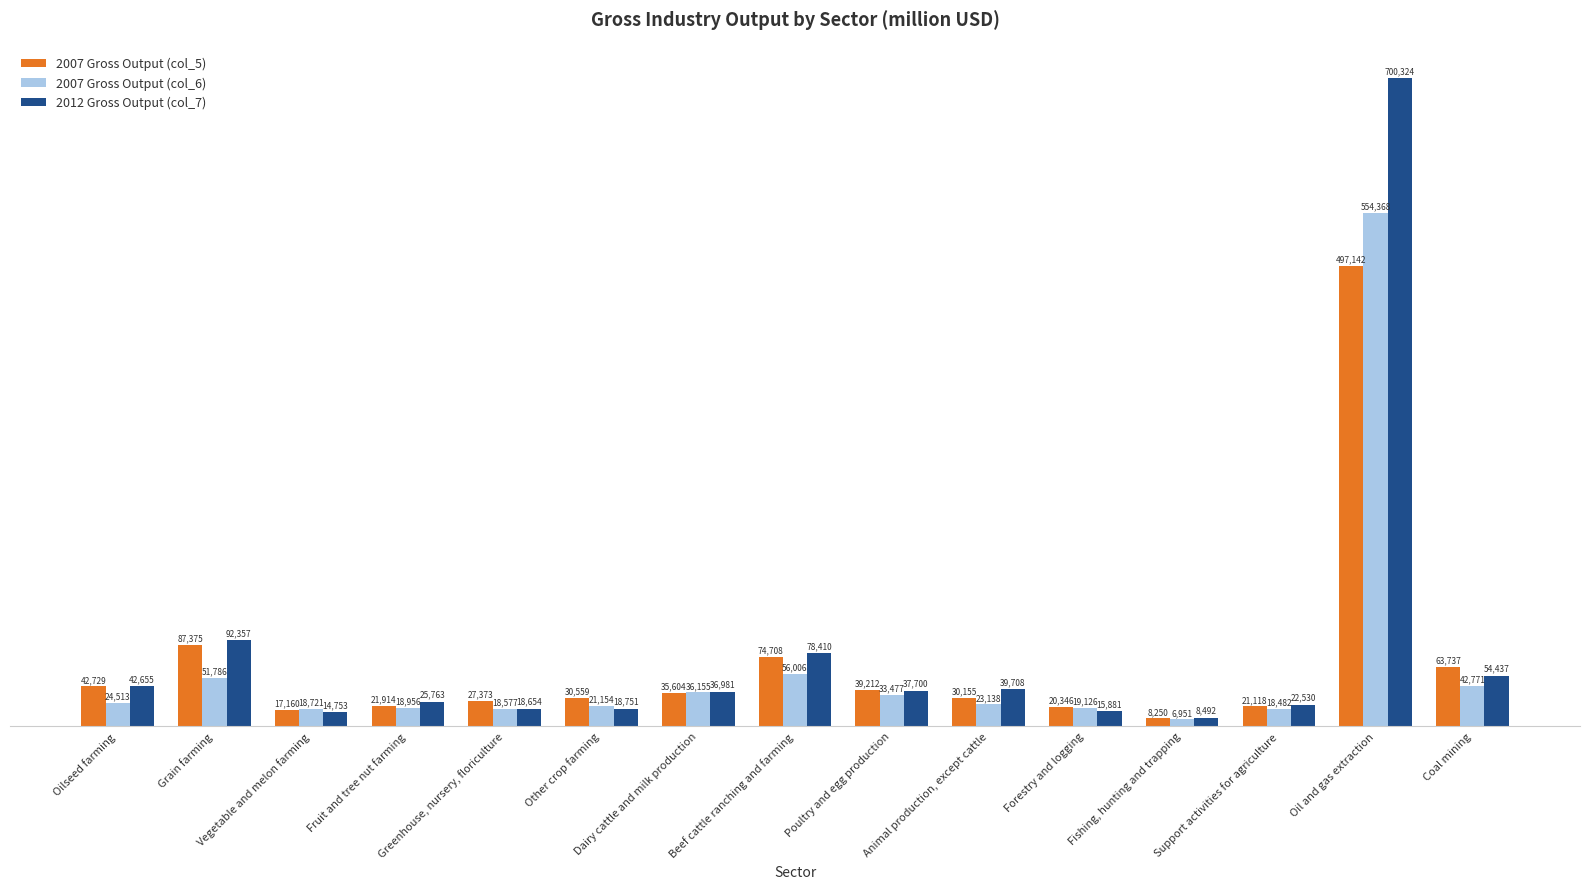

Is the value of 2007 Gross Output (col_6) at Other crop farming greater than the value of 2007 Gross Output (col_5) at Coal mining?

No